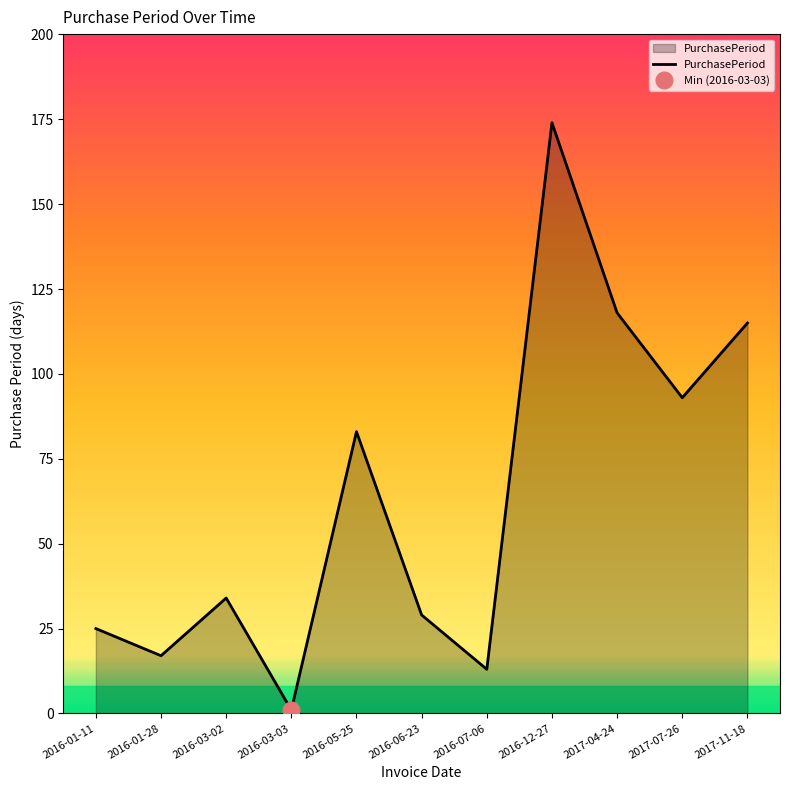

Reading left to right, extract all data points from this chart.

25	17	34	1	83	29	13	174	118	93	115